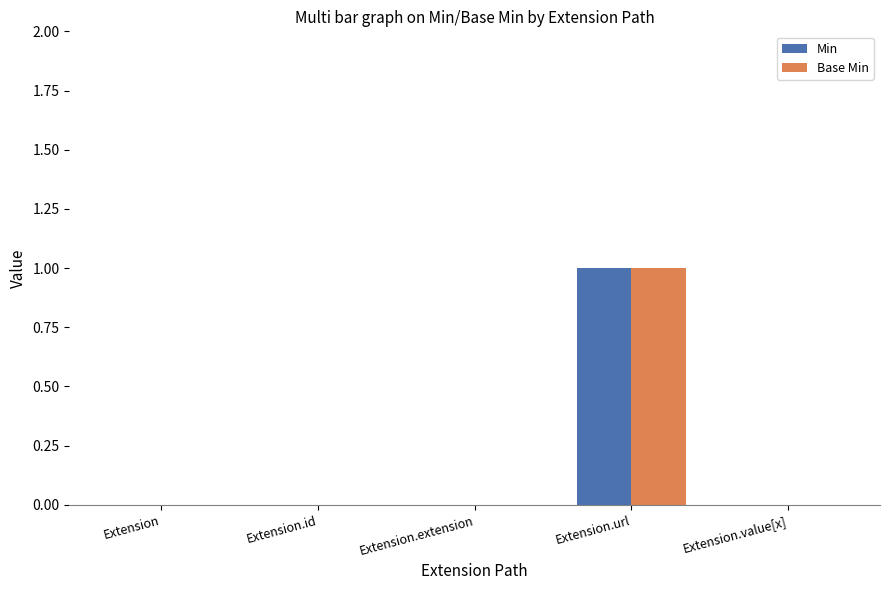

At which category does the chart reach its peak across all series?

Extension.url